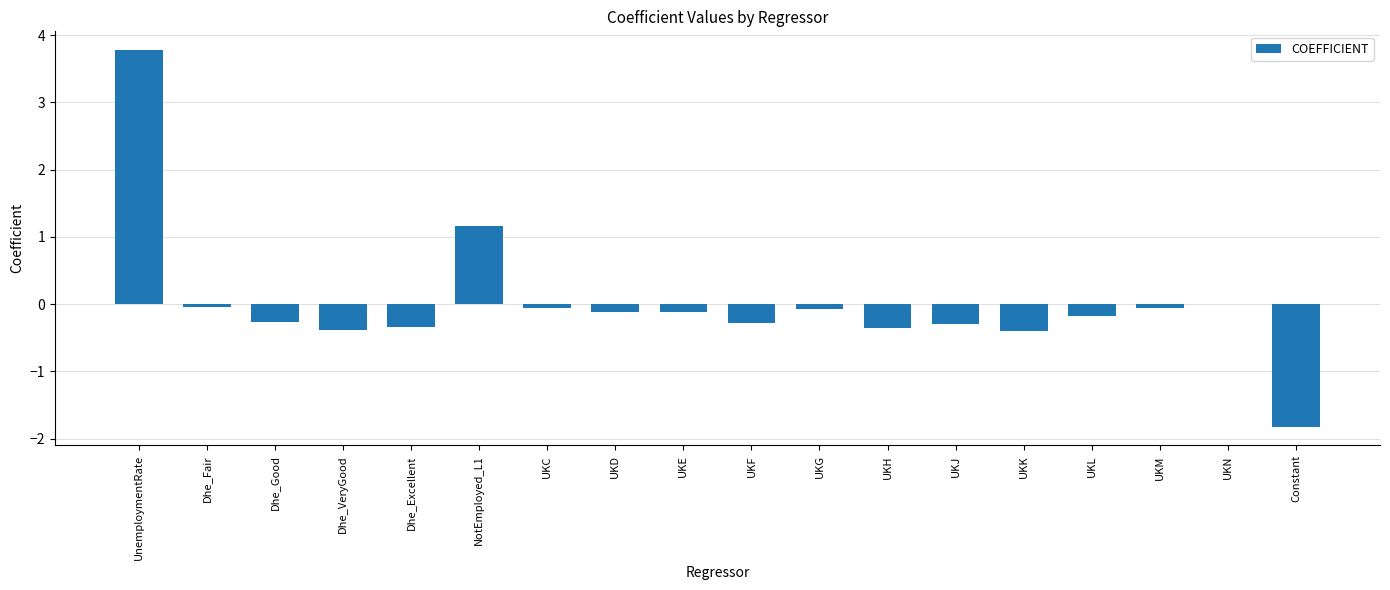

What value does the data have at UnemploymentRate?

3.8